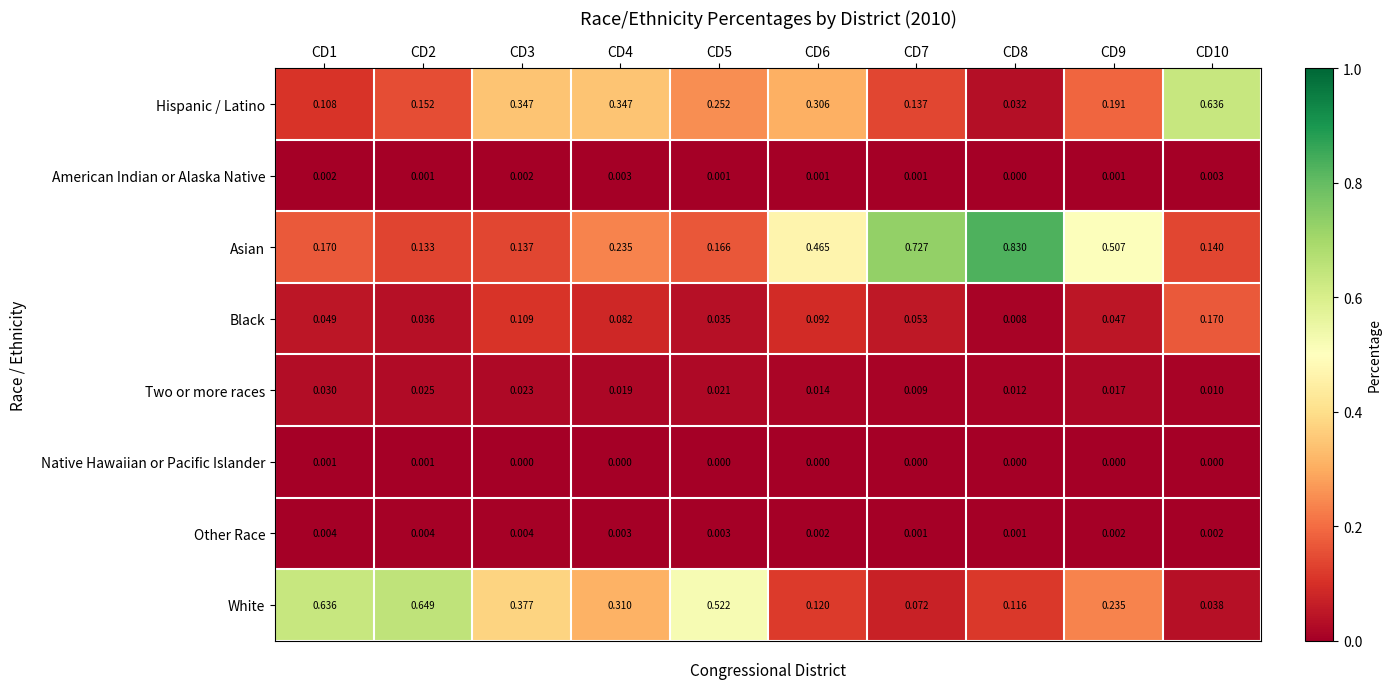

Which series has the widest spread of values?

Asian